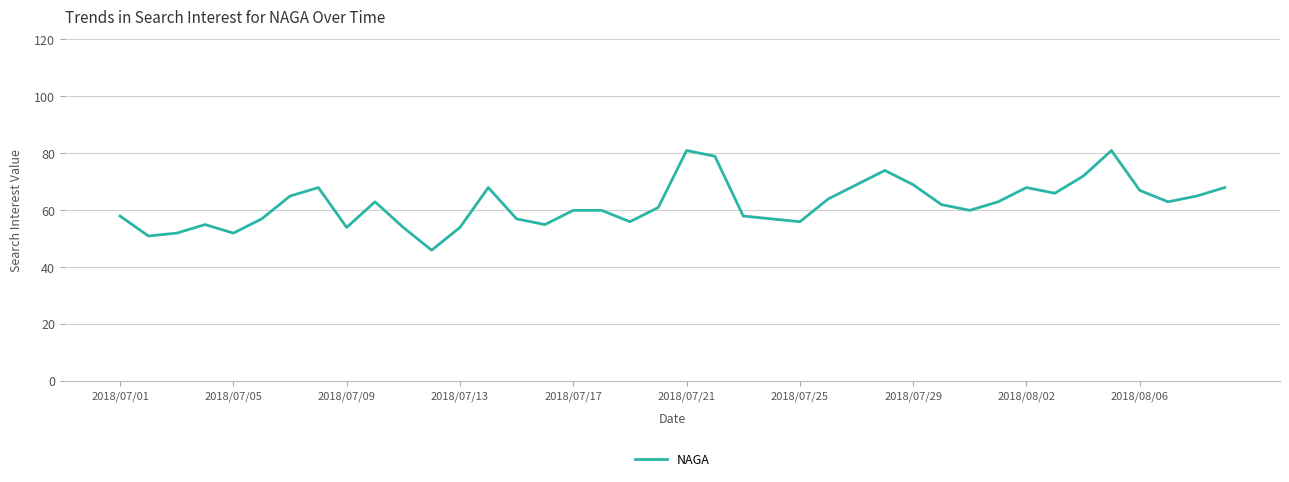

How many lines are shown in the chart?

1